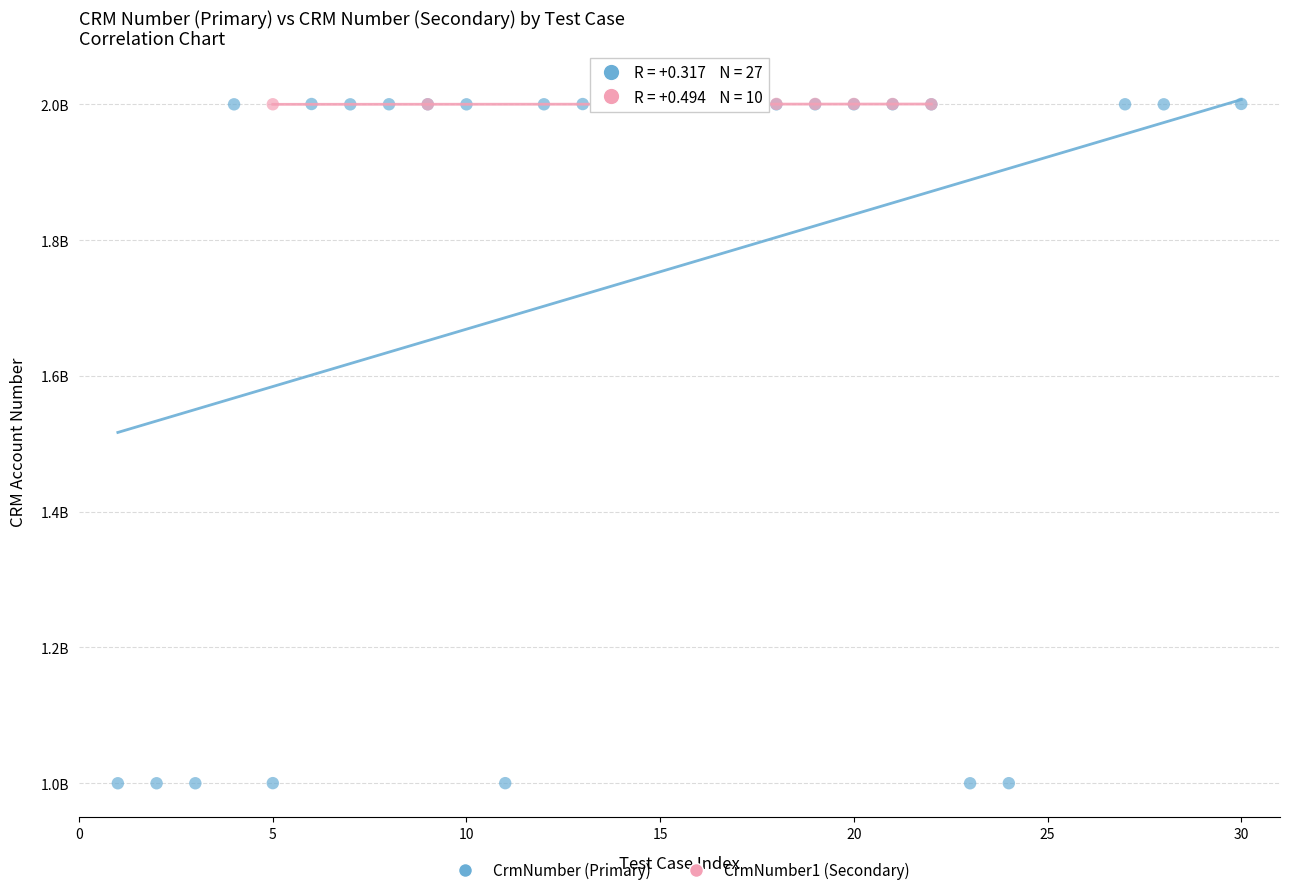

What are all the series names shown in the legend?

CrmNumber (Primary), CrmNumber1 (Secondary)